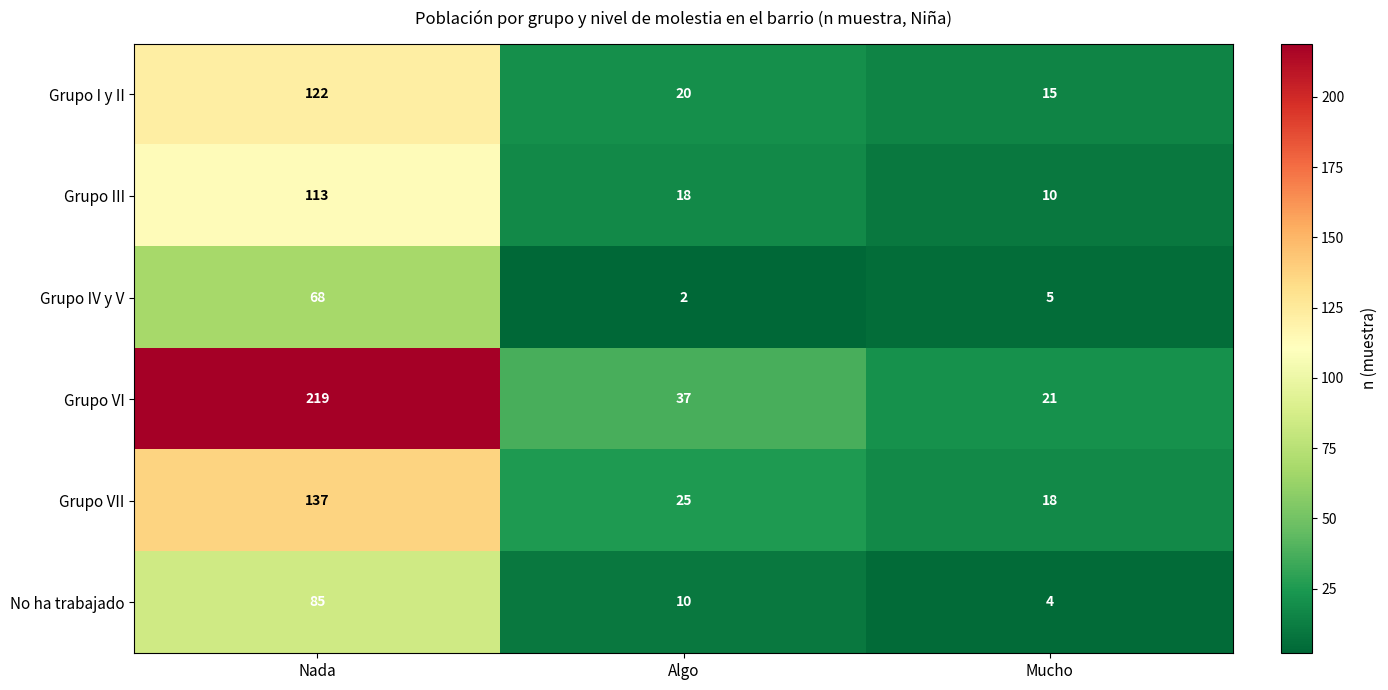

At which category is the sum across all series the highest?

Nada